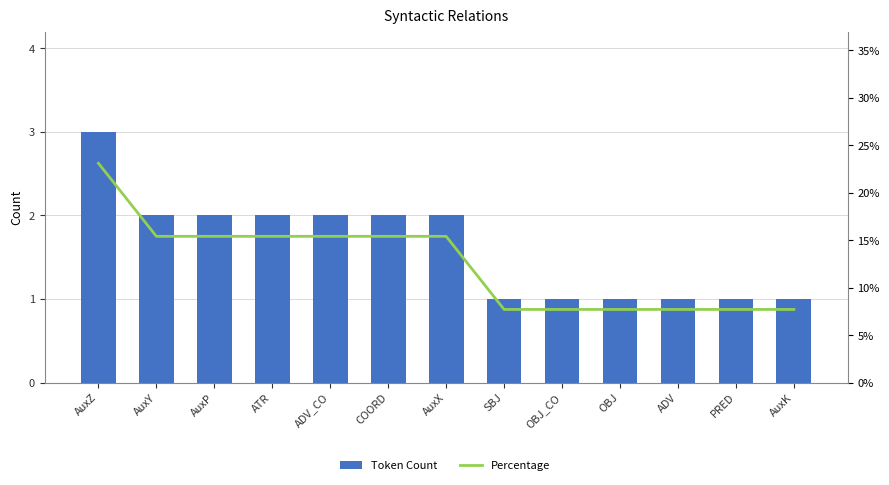

What position from the right is AuxK?

1